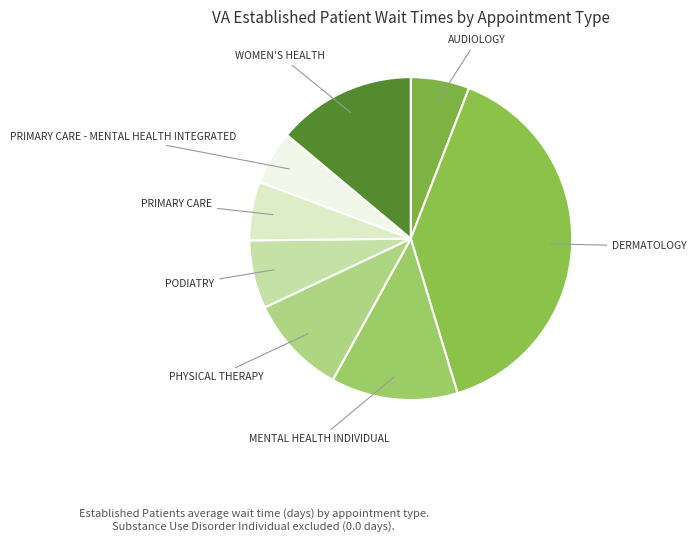

Does any single category account for the majority?

No